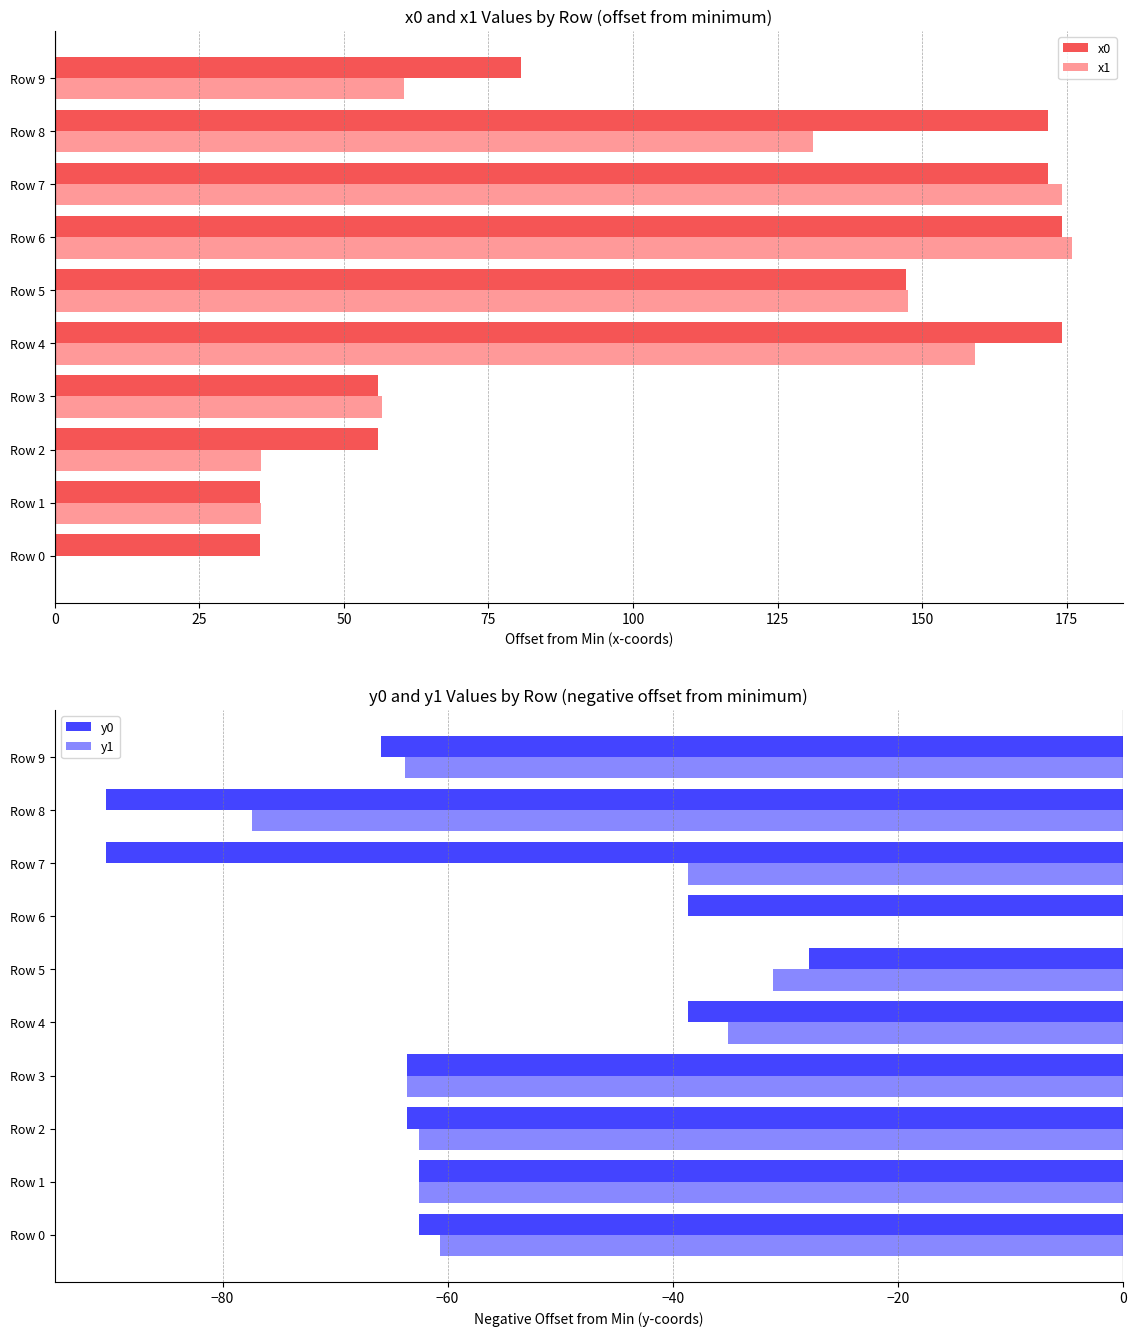

How many data points does each series have?

10